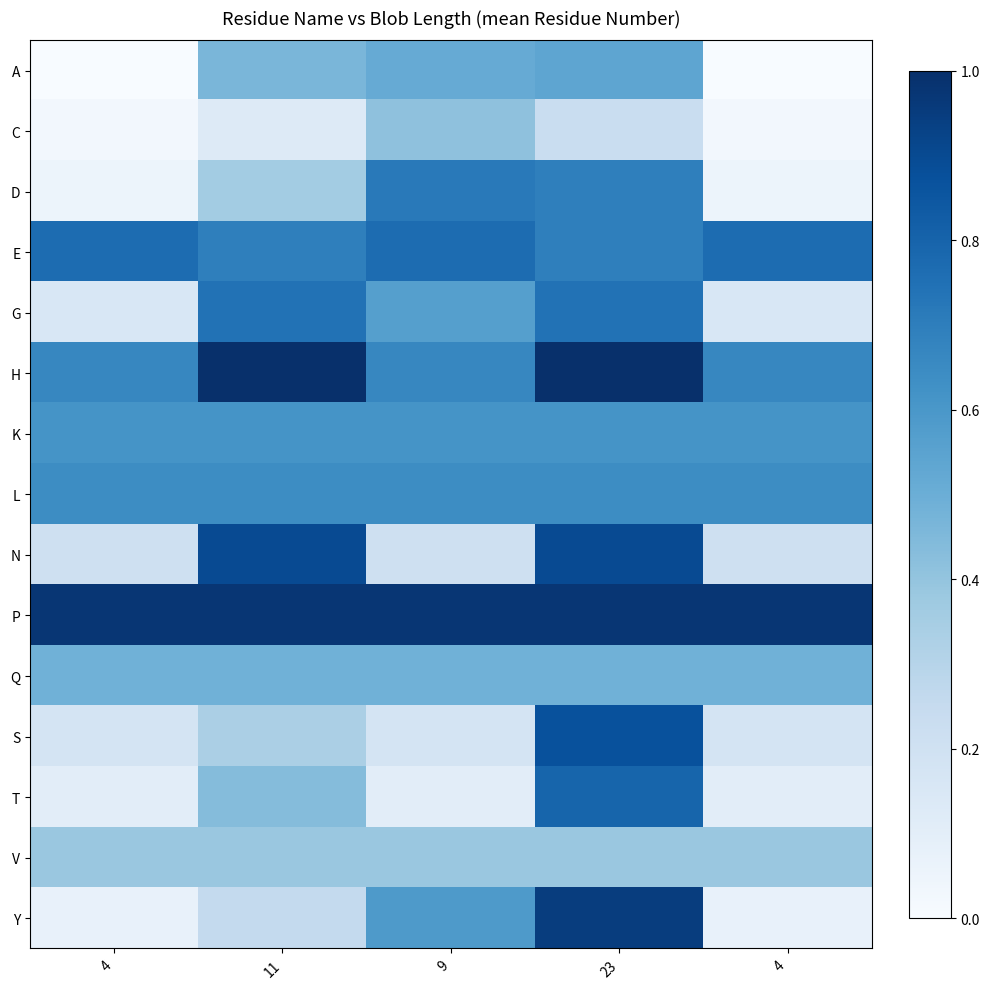

How many distinct data groups are displayed?

15